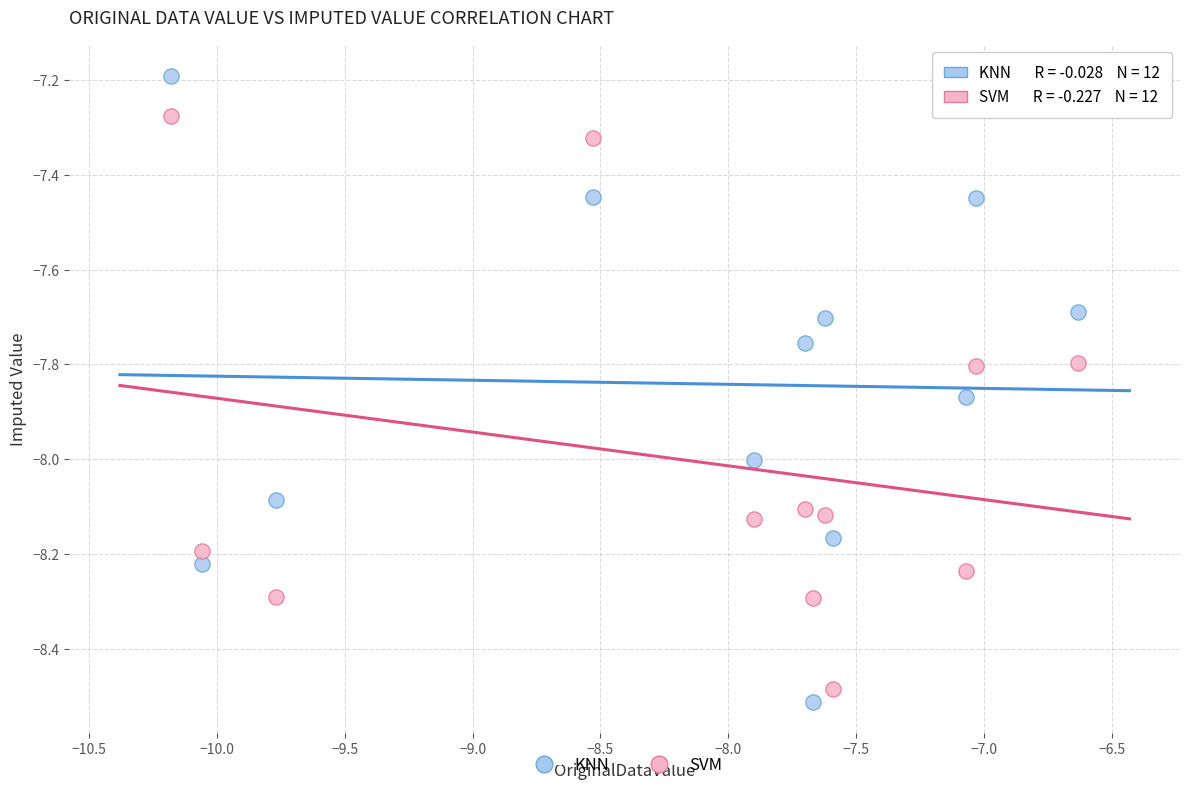

In the KNN series, what Y value is closest to -7?

-7.2